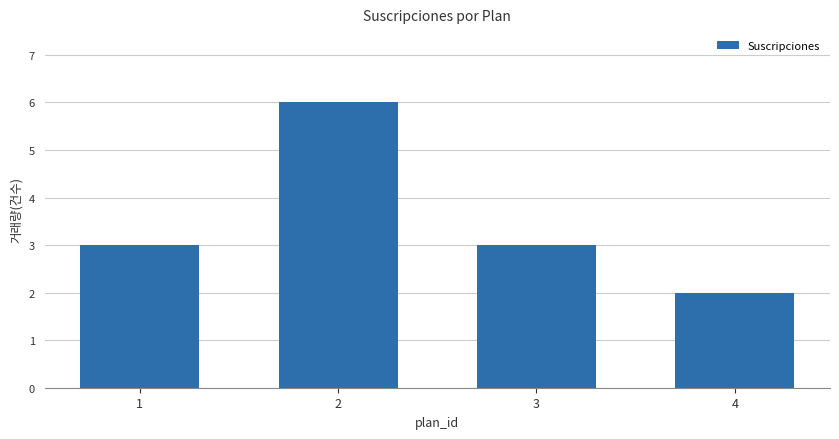

What is the value of the 4th bar from the left?

2